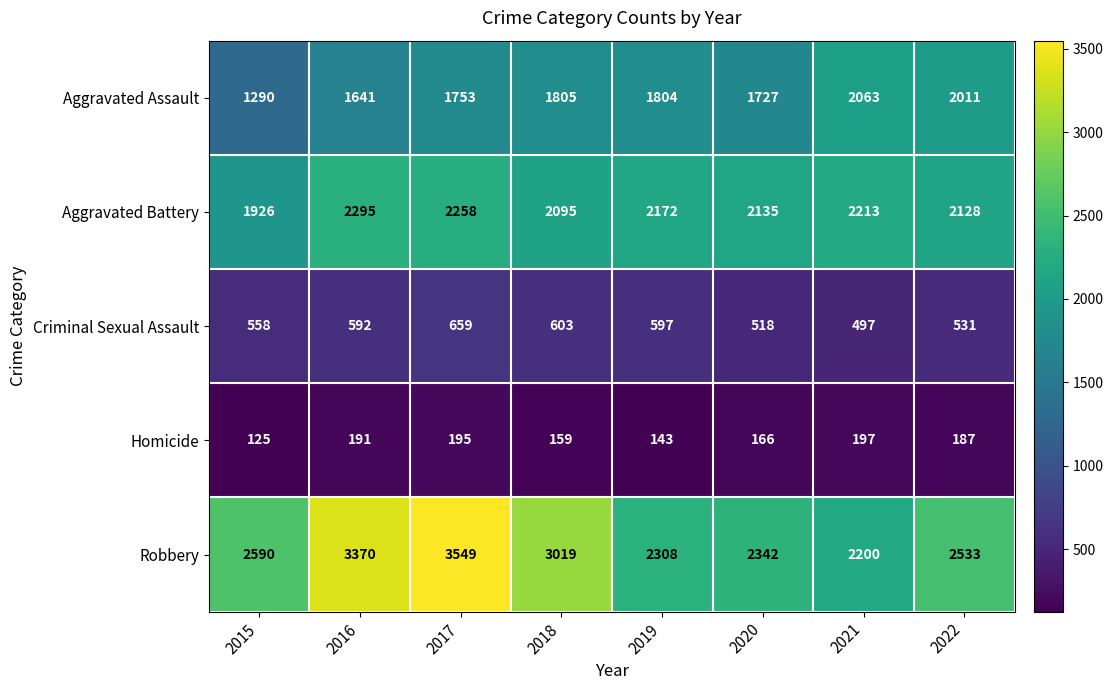

What is the average value of the Robbery series?

2739